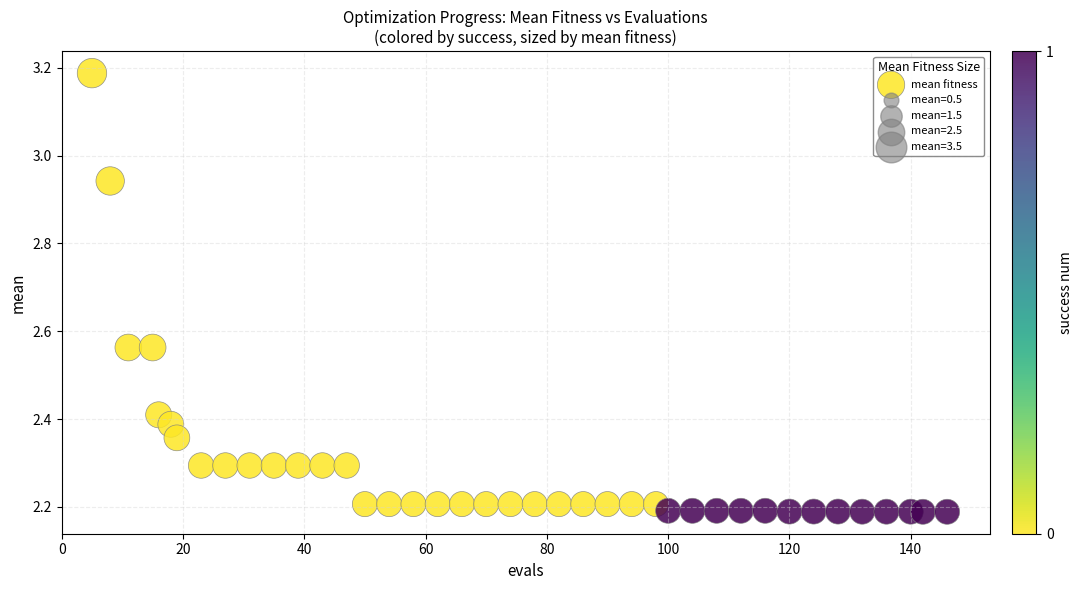

What is the range of X values (max minus min)?

141.0